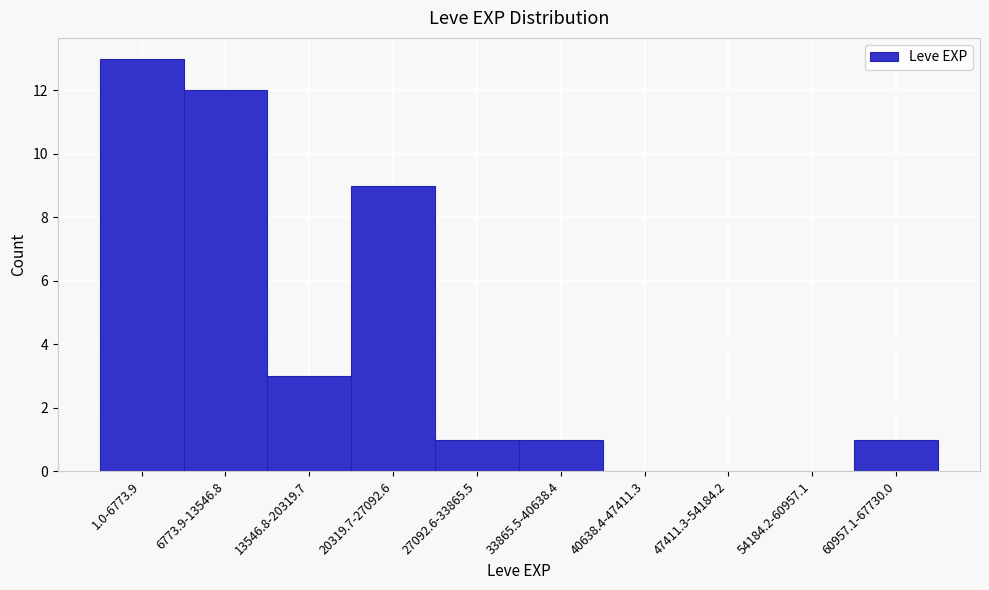

Reading left to right, what are all the values shown in this chart?

1.0-6773.9=13	6773.9-13546.8=12	13546.8-20319.7=3	20319.7-27092.6=9	27092.6-33865.5=1	33865.5-40638.4=1	40638.4-47411.3=0	47411.3-54184.2=0	54184.2-60957.1=0	60957.1-67730.0=1